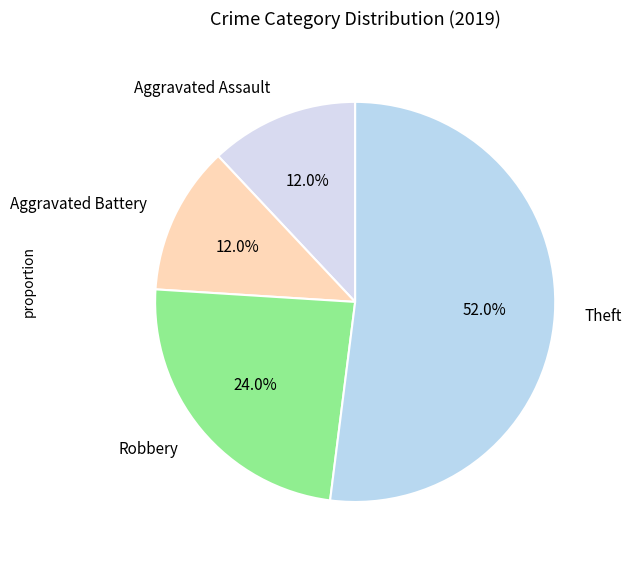

To the nearest percent, what portion does Theft represent?

52%